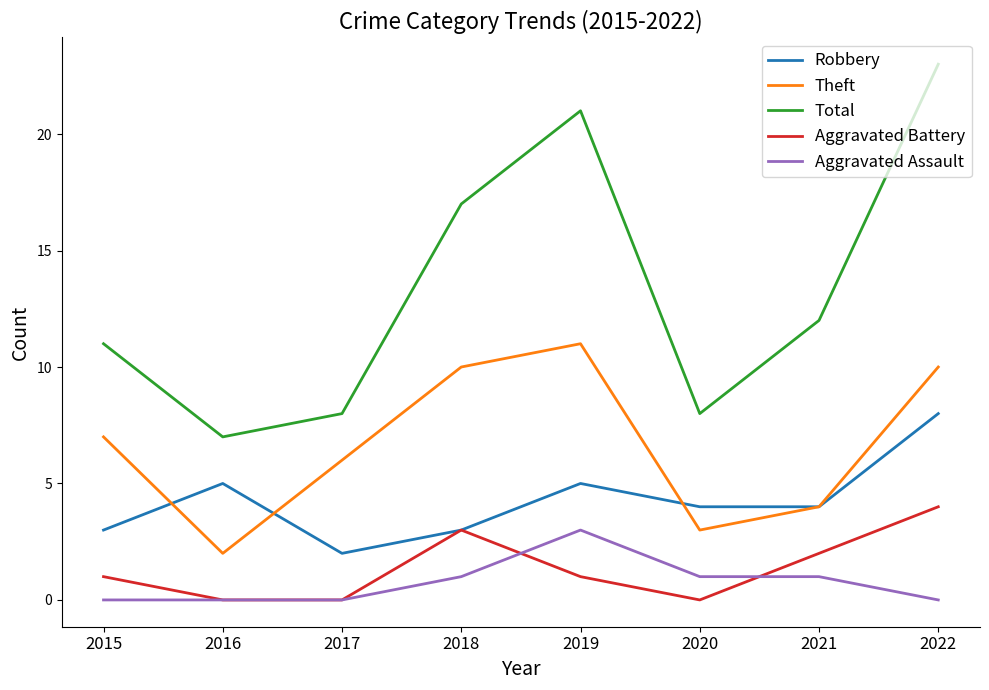

What are all the series names shown in the legend?

Robbery, Theft, Total, Aggravated Battery, Aggravated Assault